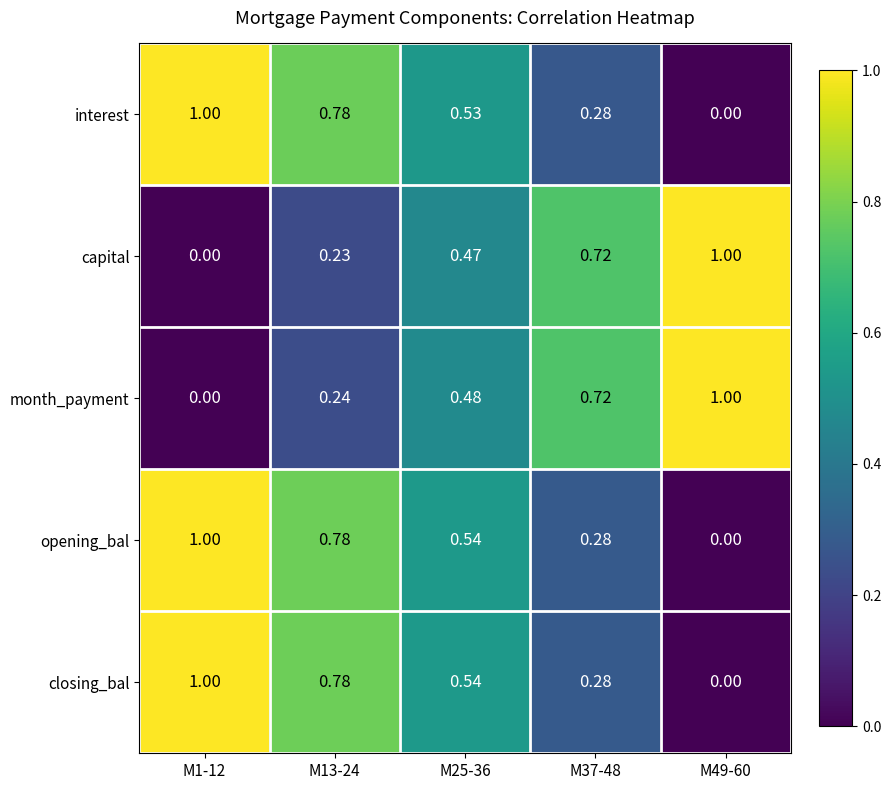

Which series changed the most between M13-24 and M25-36?

interest